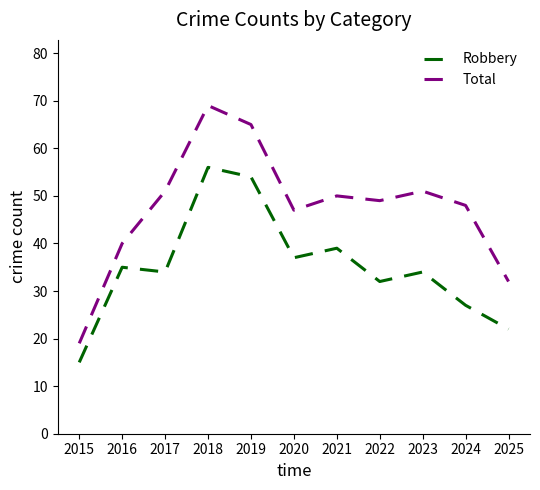

List the series in order of their overall mean, lowest first.

Robbery, Total